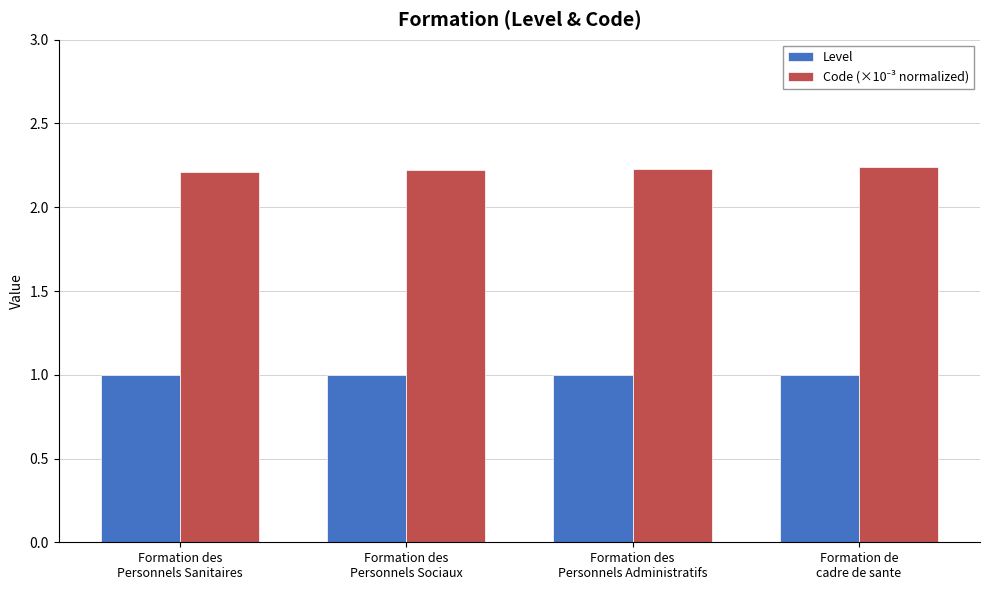

What is the lowest value of the Level series?

1.0